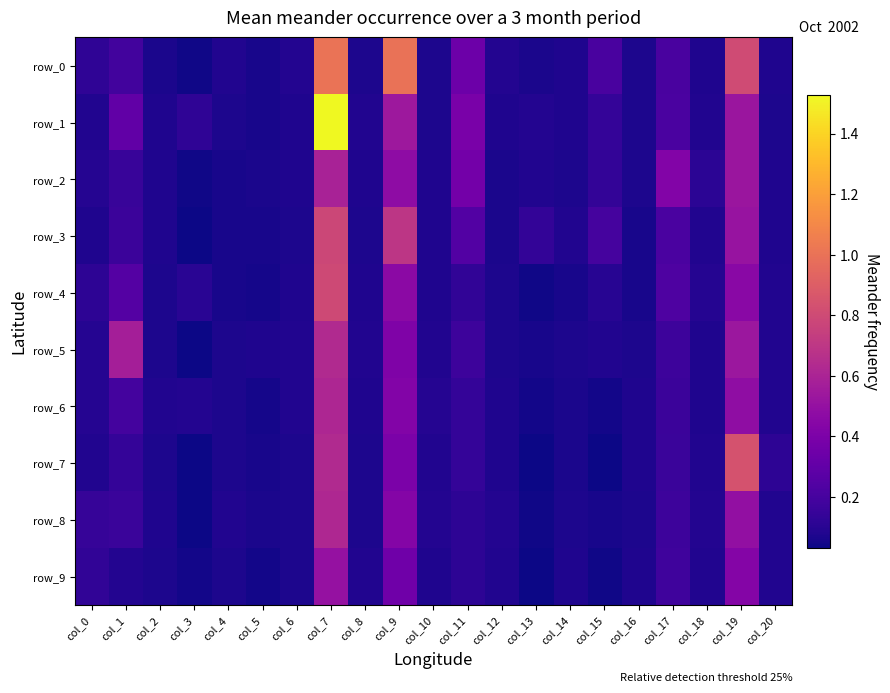

Reading right to left, extract all data points from this chart.

row_0: col_20=0.1	col_19=0.8	col_18=0.1	col_17=0.2	col_16=0.1	col_15=0.2	col_14=0.1	col_13=0.1	col_12=0.1	col_11=0.3	col_10=0.1	col_9=1.0	col_8=0.1	col_7=1.0	col_6=0.1	col_5=0.1	col_4=0.1	col_3=0.0	col_2=0.1	col_1=0.2	col_0=0.1
row_1: col_20=0.1	col_19=0.5	col_18=0.1	col_17=0.2	col_16=0.1	col_15=0.1	col_14=0.1	col_13=0.1	col_12=0.1	col_11=0.4	col_10=0.1	col_9=0.5	col_8=0.1	col_7=1.5	col_6=0.1	col_5=0.1	col_4=0.1	col_3=0.1	col_2=0.1	col_1=0.3	col_0=0.1
row_2: col_20=0.1	col_19=0.5	col_18=0.1	col_17=0.4	col_16=0.1	col_15=0.1	col_14=0.1	col_13=0.1	col_12=0.1	col_11=0.4	col_10=0.1	col_9=0.5	col_8=0.1	col_7=0.6	col_6=0.1	col_5=0.1	col_4=0.1	col_3=0.0	col_2=0.1	col_1=0.2	col_0=0.1
row_3: col_20=0.1	col_19=0.5	col_18=0.1	col_17=0.2	col_16=0.1	col_15=0.2	col_14=0.1	col_13=0.1	col_12=0.1	col_11=0.2	col_10=0.1	col_9=0.7	col_8=0.1	col_7=0.8	col_6=0.1	col_5=0.1	col_4=0.1	col_3=0.0	col_2=0.1	col_1=0.2	col_0=0.1
row_4: col_20=0.1	col_19=0.5	col_18=0.1	col_17=0.2	col_16=0.1	col_15=0.1	col_14=0.1	col_13=0.0	col_12=0.1	col_11=0.1	col_10=0.1	col_9=0.5	col_8=0.1	col_7=0.8	col_6=0.1	col_5=0.1	col_4=0.1	col_3=0.1	col_2=0.1	col_1=0.3	col_0=0.1
row_5: col_20=0.1	col_19=0.5	col_18=0.1	col_17=0.2	col_16=0.1	col_15=0.1	col_14=0.1	col_13=0.1	col_12=0.1	col_11=0.2	col_10=0.1	col_9=0.4	col_8=0.1	col_7=0.6	col_6=0.1	col_5=0.1	col_4=0.1	col_3=0.0	col_2=0.1	col_1=0.6	col_0=0.1
row_6: col_20=0.1	col_19=0.5	col_18=0.1	col_17=0.2	col_16=0.1	col_15=0.0	col_14=0.1	col_13=0.0	col_12=0.1	col_11=0.1	col_10=0.1	col_9=0.4	col_8=0.1	col_7=0.6	col_6=0.1	col_5=0.1	col_4=0.1	col_3=0.1	col_2=0.1	col_1=0.2	col_0=0.1
row_7: col_20=0.1	col_19=0.8	col_18=0.1	col_17=0.2	col_16=0.1	col_15=0.0	col_14=0.1	col_13=0.0	col_12=0.1	col_11=0.1	col_10=0.1	col_9=0.4	col_8=0.1	col_7=0.6	col_6=0.1	col_5=0.1	col_4=0.1	col_3=0.0	col_2=0.1	col_1=0.1	col_0=0.1
row_8: col_20=0.1	col_19=0.5	col_18=0.1	col_17=0.2	col_16=0.1	col_15=0.1	col_14=0.1	col_13=0.0	col_12=0.1	col_11=0.1	col_10=0.1	col_9=0.4	col_8=0.1	col_7=0.6	col_6=0.1	col_5=0.1	col_4=0.1	col_3=0.0	col_2=0.1	col_1=0.2	col_0=0.1
row_9: col_20=0.1	col_19=0.4	col_18=0.1	col_17=0.2	col_16=0.1	col_15=0.0	col_14=0.1	col_13=0.0	col_12=0.1	col_11=0.1	col_10=0.1	col_9=0.3	col_8=0.1	col_7=0.5	col_6=0.1	col_5=0.0	col_4=0.1	col_3=0.0	col_2=0.1	col_1=0.1	col_0=0.1